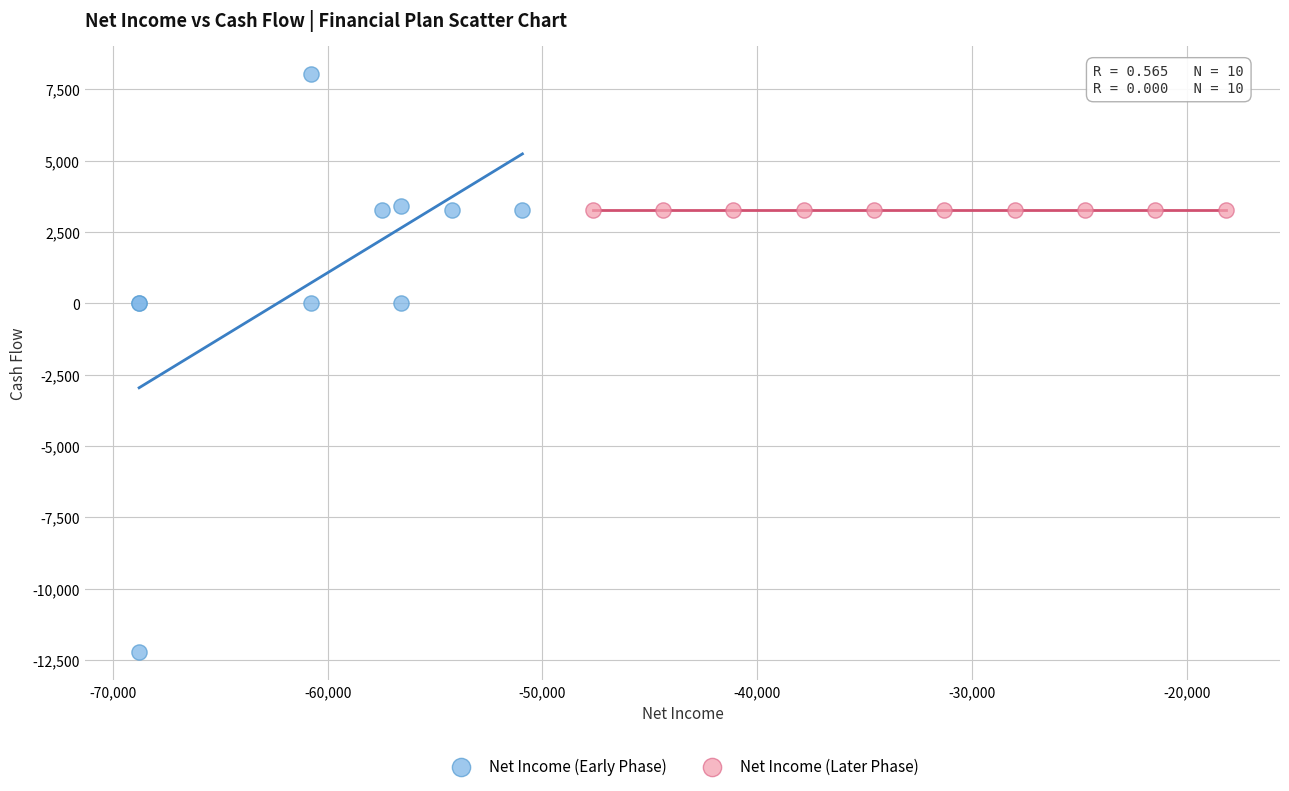

Which series reaches the maximum Y coordinate?

Net Income (Early Phase)